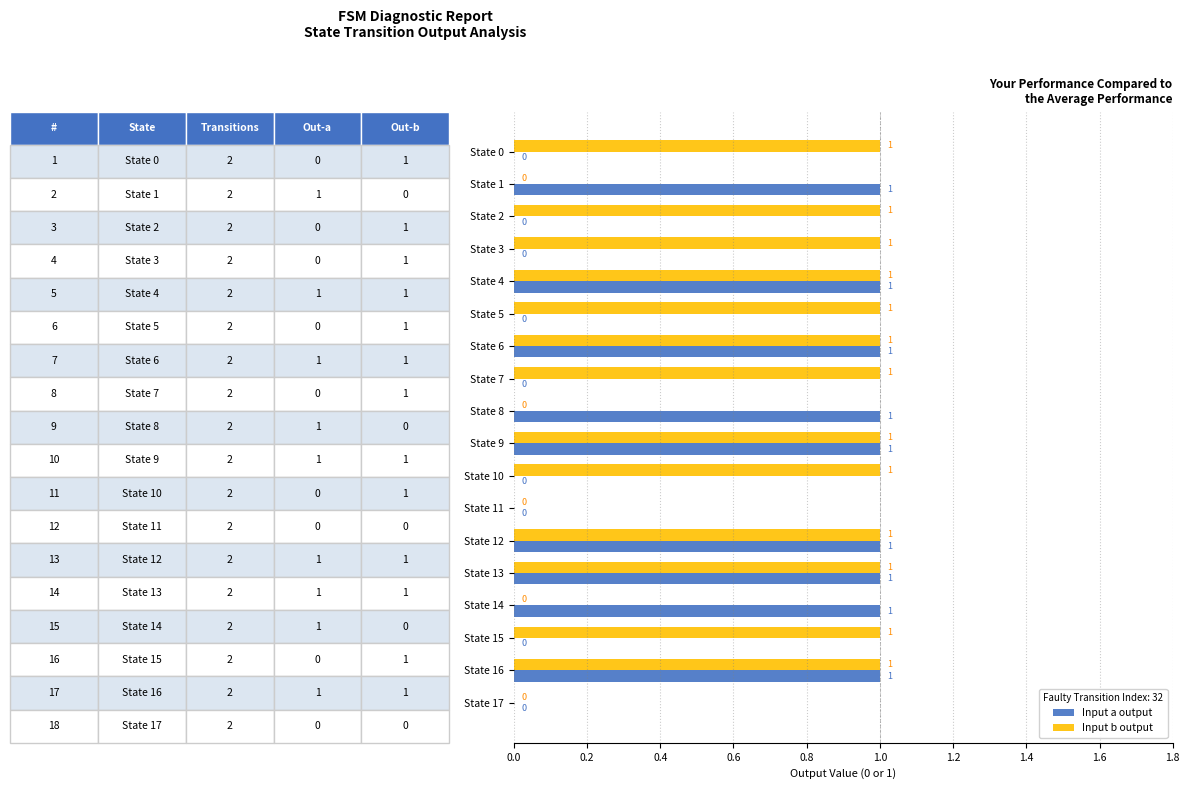

The Input b output series shows 1 at State 10. True or false?

True